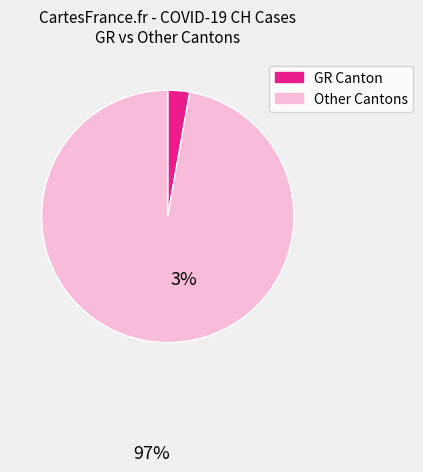

Does any single category account for the majority?

Yes